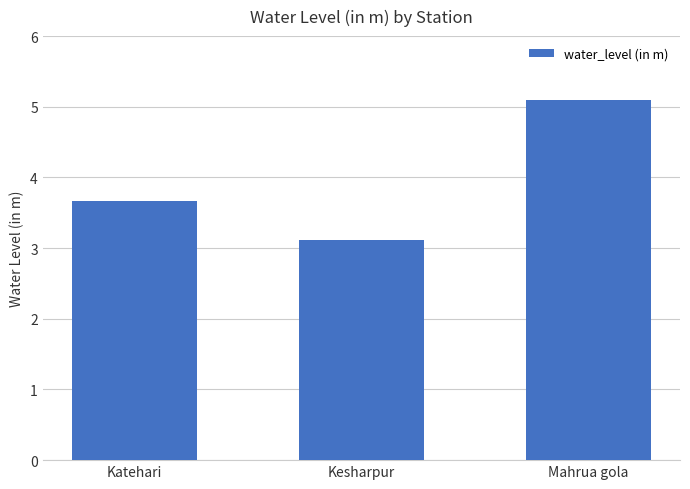

Rank the categories by value from highest to lowest.

Mahrua gola, Katehari, Kesharpur